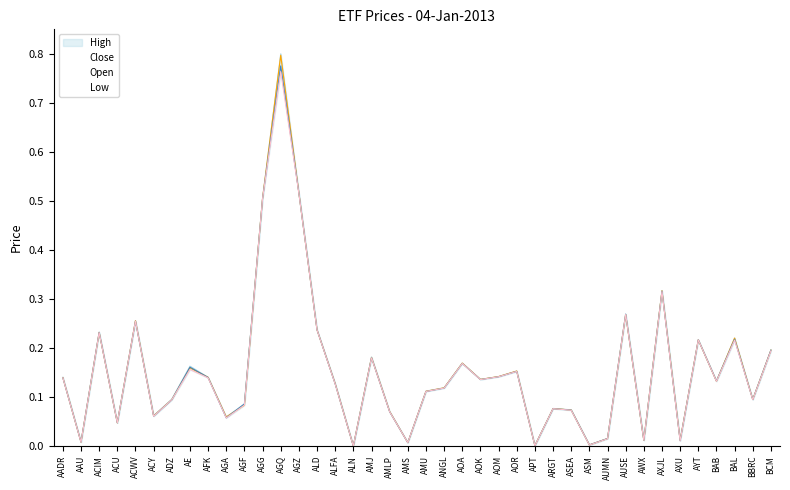

What are all the series names shown in the legend?

Close, High, Low, Open